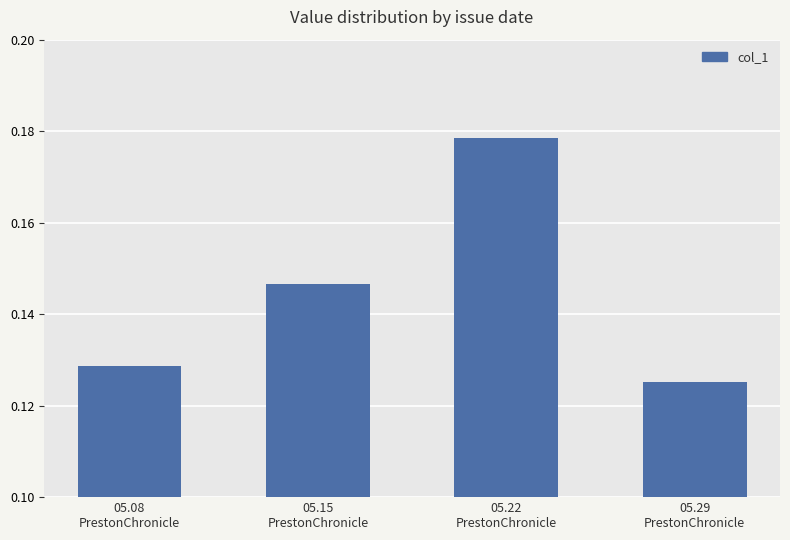

What is the sum of all values?

0.6